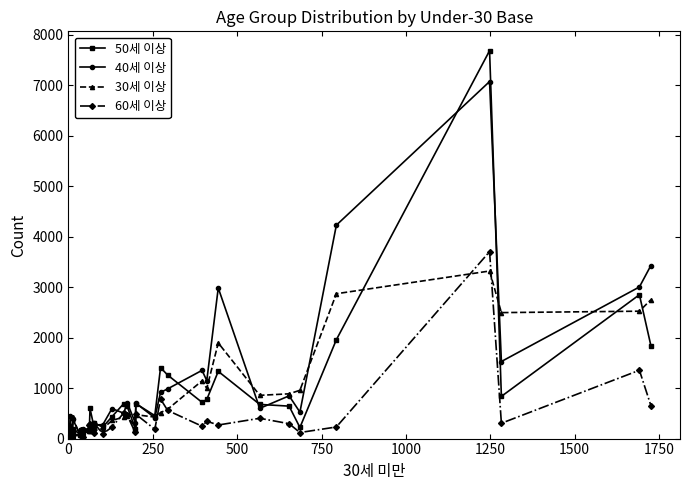

True or false: 60세 이상 and 50세 이상 intersect in this chart.

True